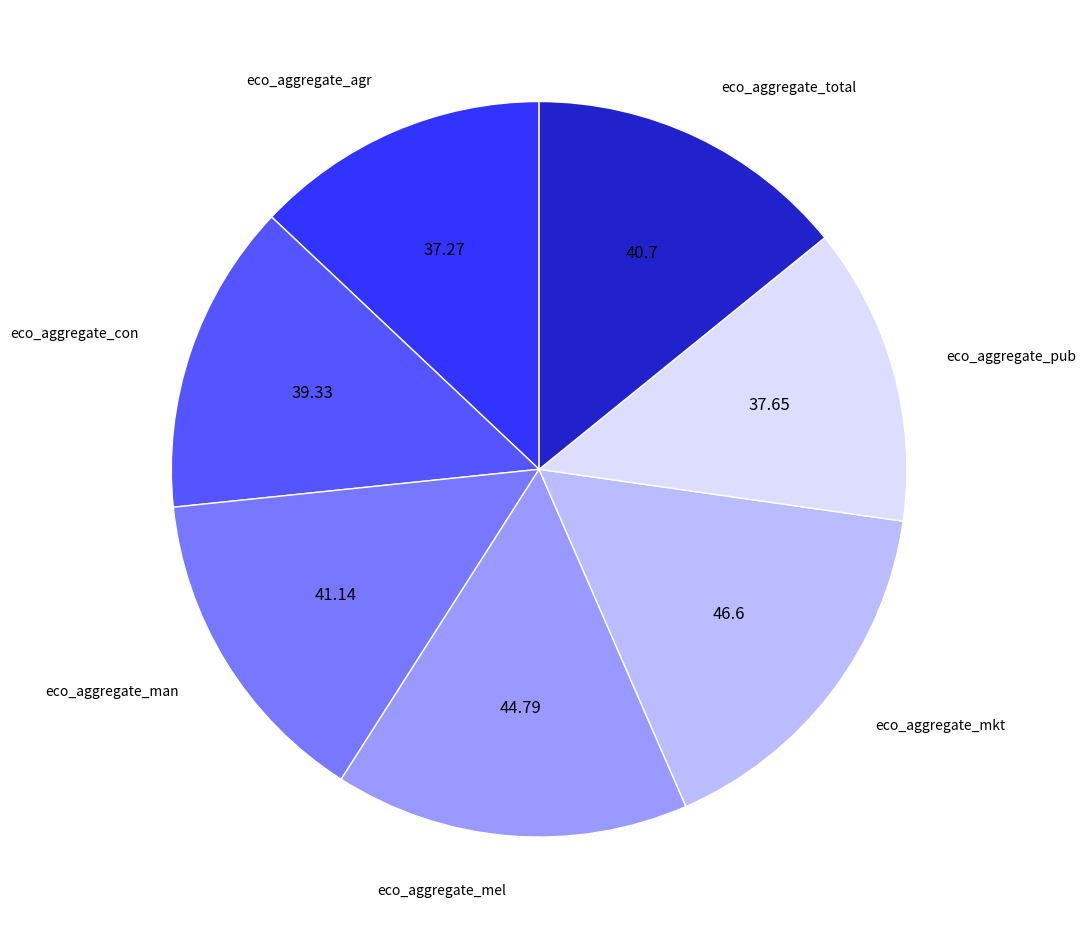

Is there any slice that represents more than half of the pie?

No